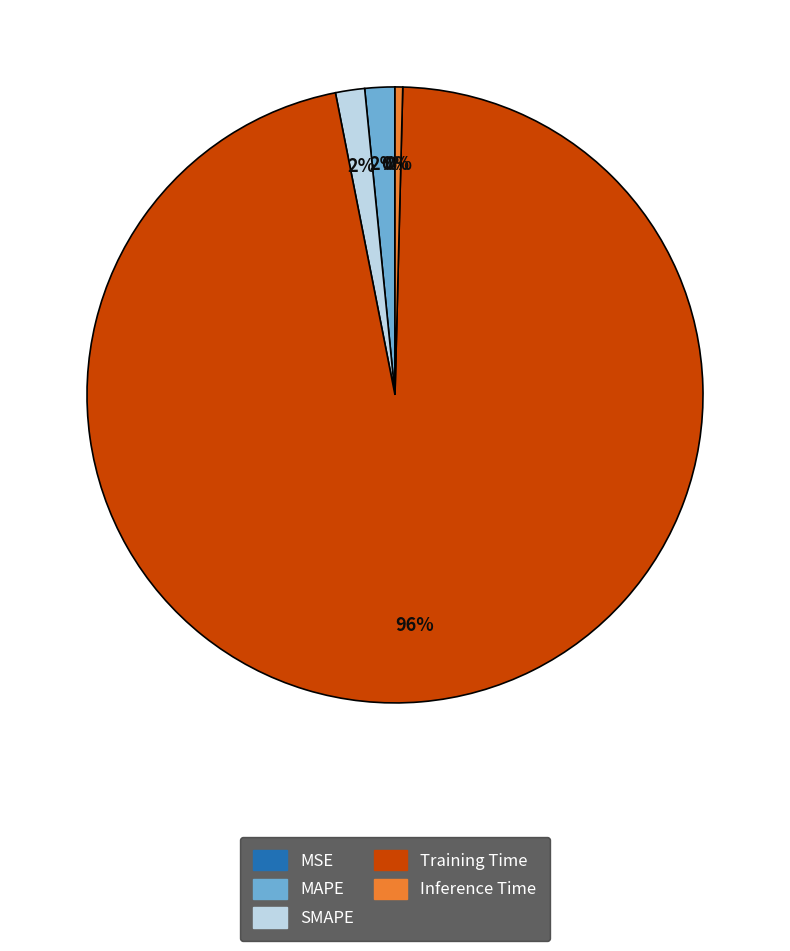

What percentage is the MAPE slice, to the nearest percent?

2%